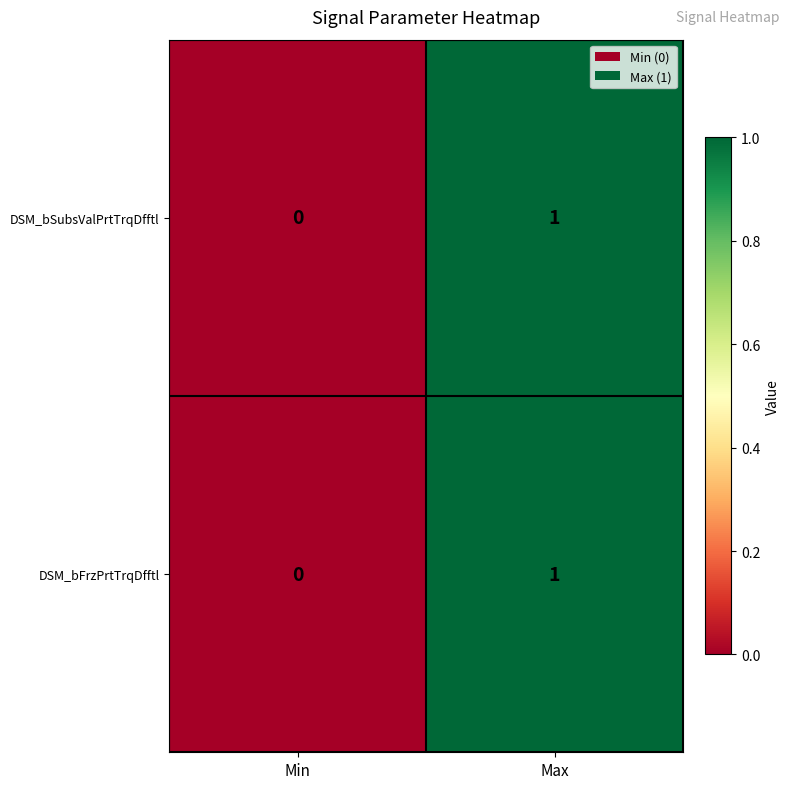

At which category is the sum across all series the highest?

Max